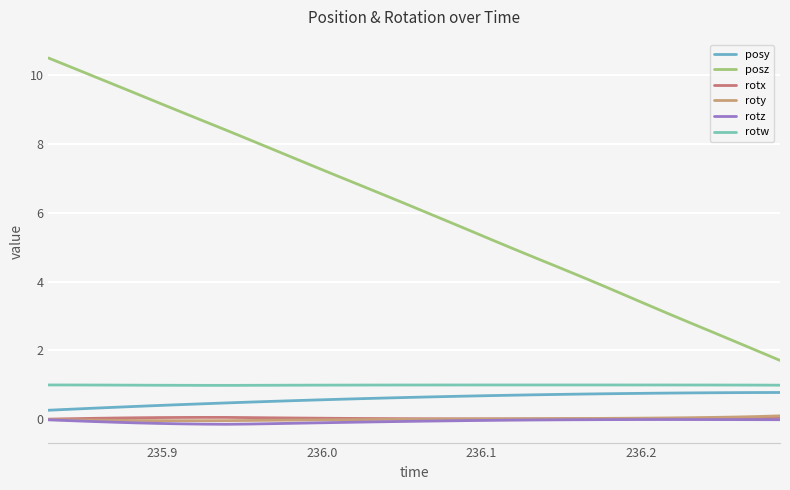

What is the difference between the second highest and minimum values in the roty series?

0.1